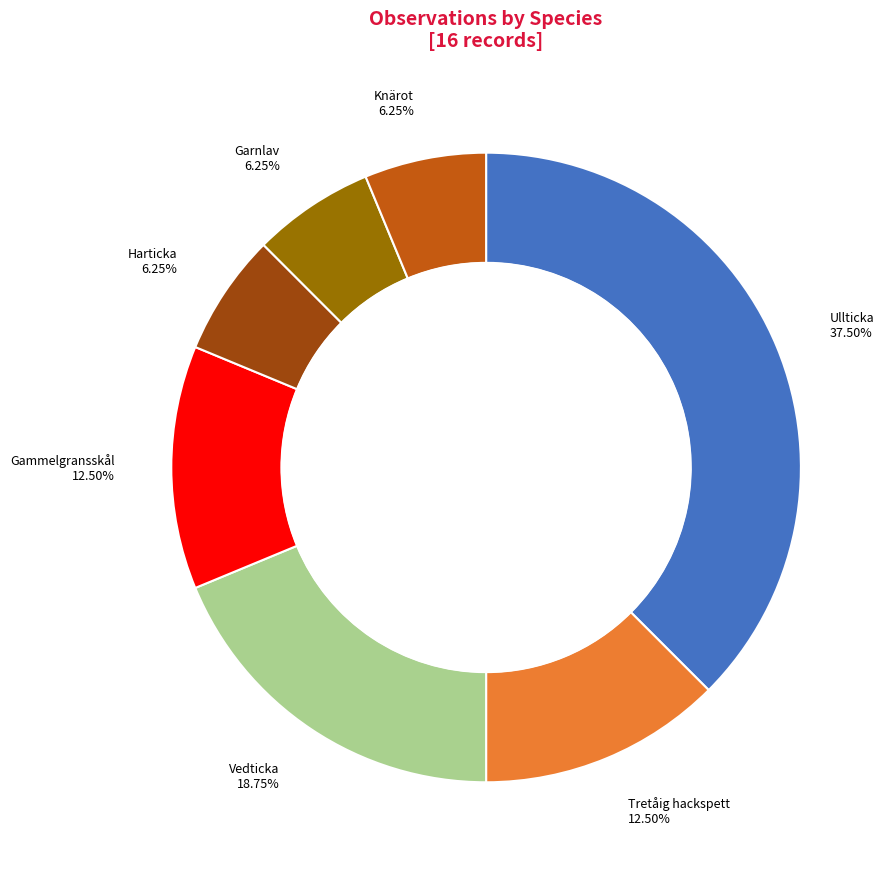

Is there any slice that represents more than half of the pie?

No